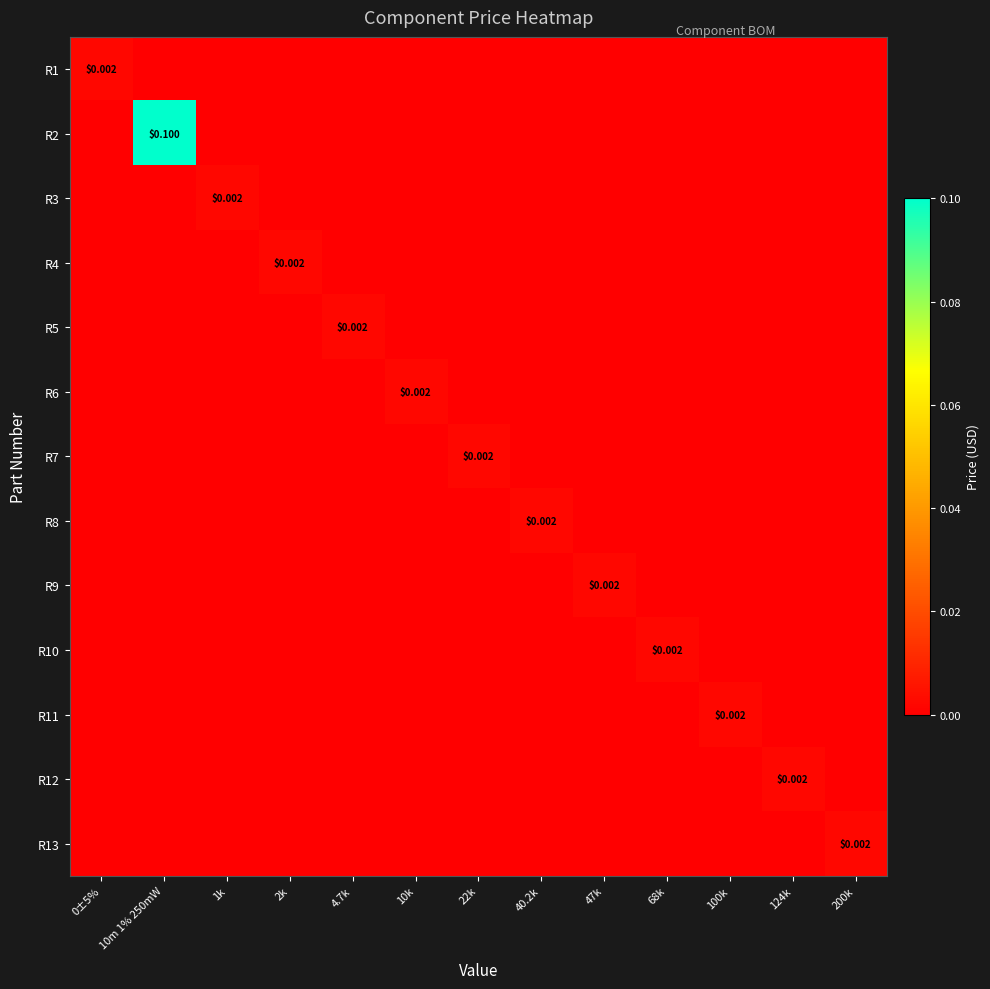

The value of R3 at 1k is 0.0. True or false?

False